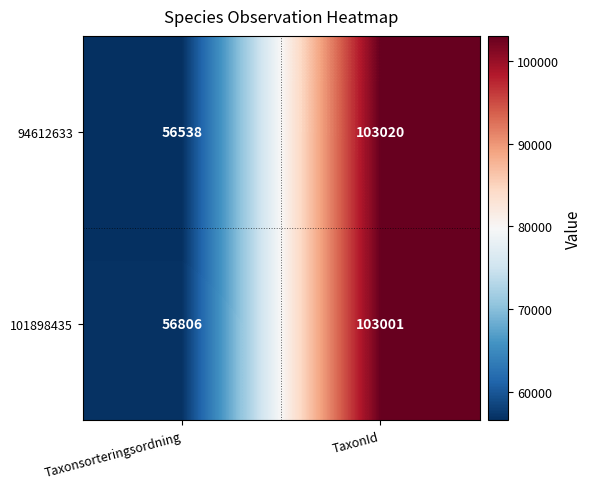

Rank the series at TaxonId from lowest to highest value.

101898435, 94612633